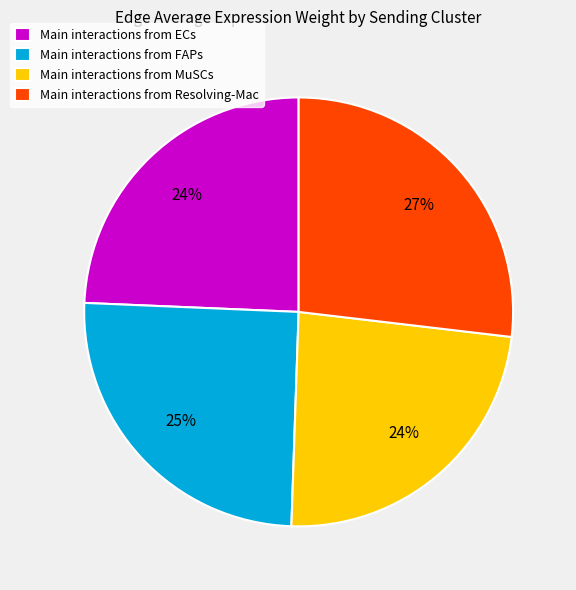

Is there any slice that represents more than half of the pie?

No